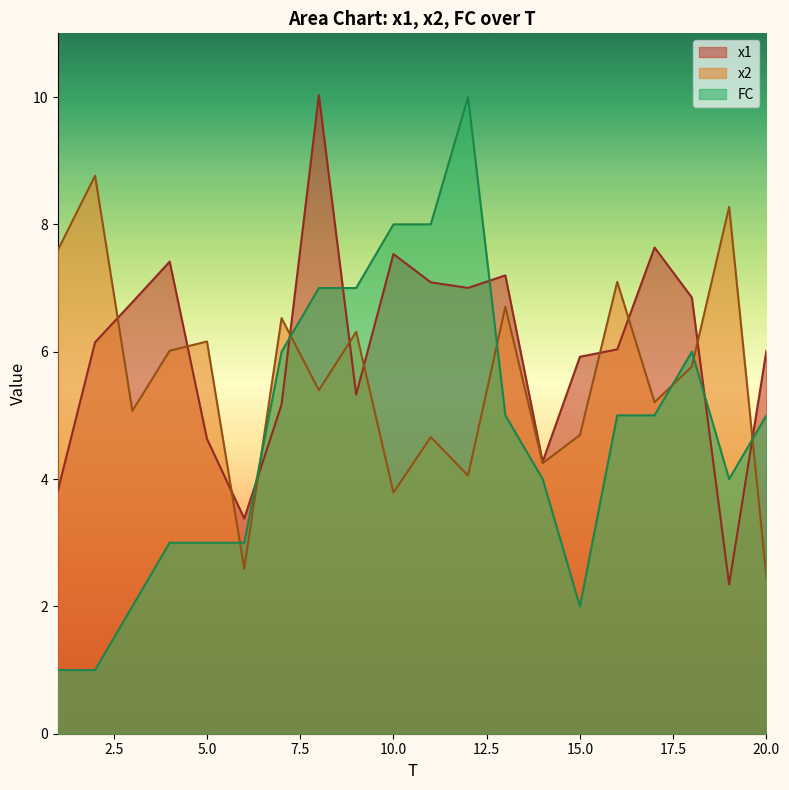

Between 16 and 17, which series saw the biggest shift?

x2